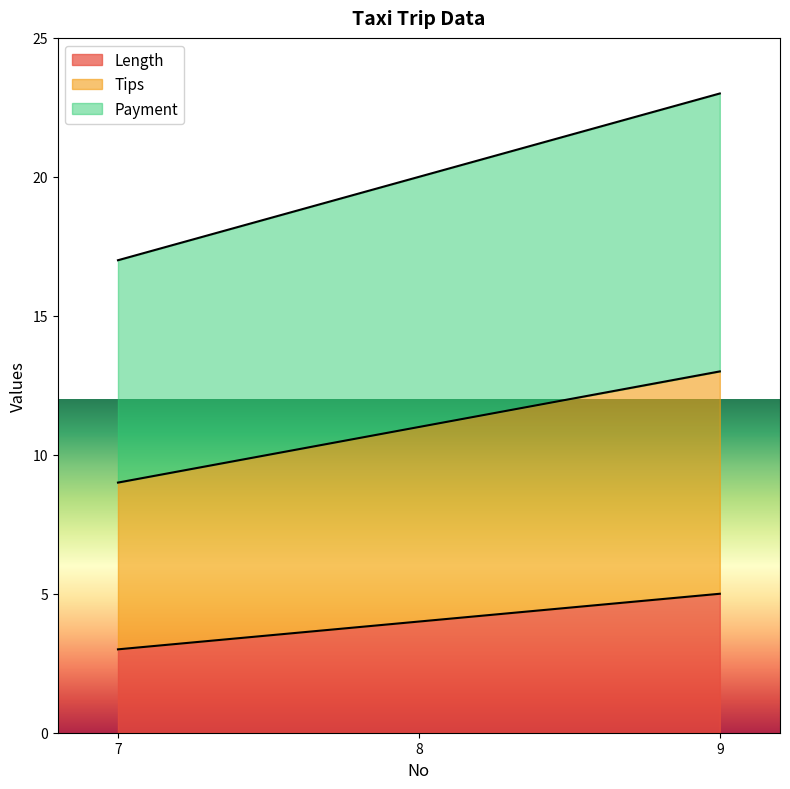

How many data points does each series have?

3